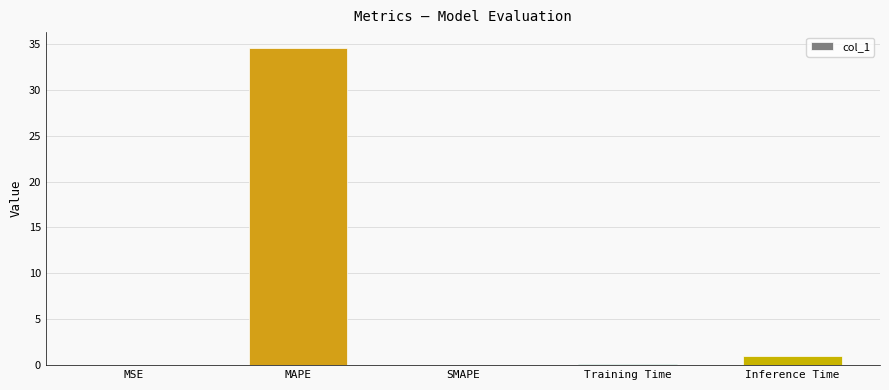

Are the bars horizontal?

No